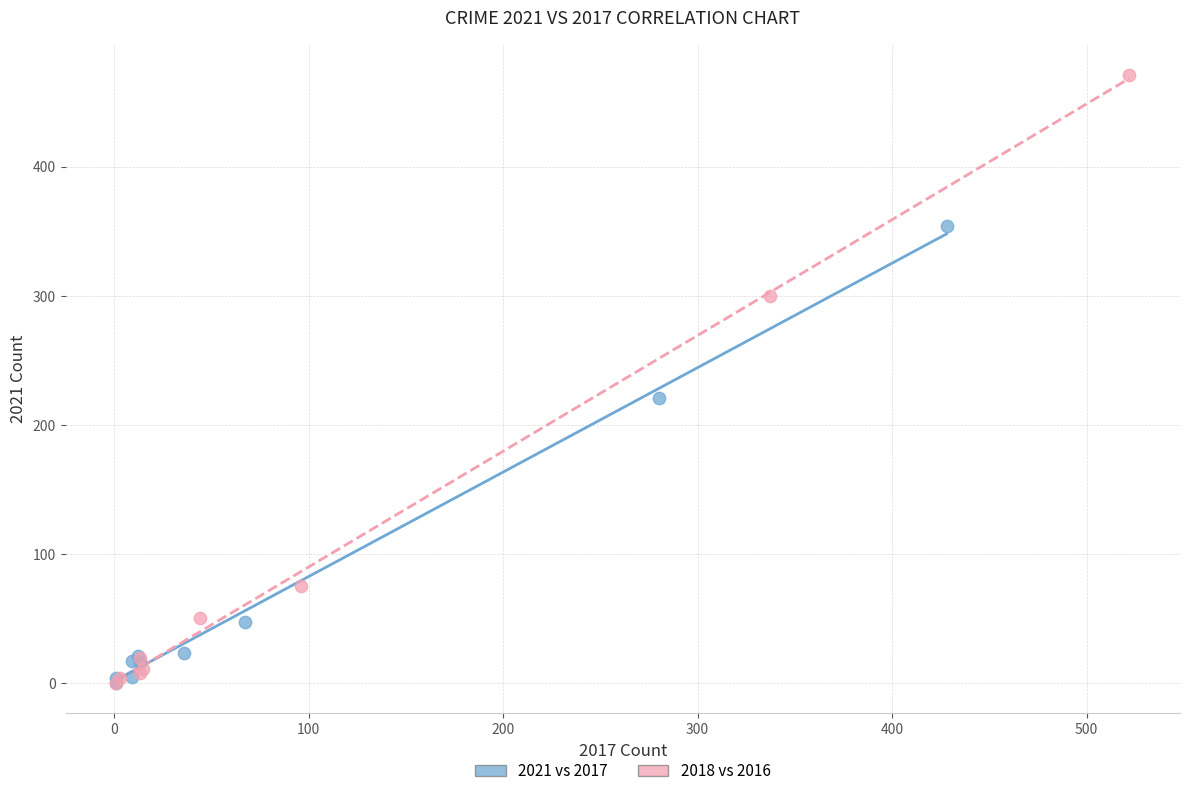

Which series has the widest spread of Y values?

2018 vs 2016